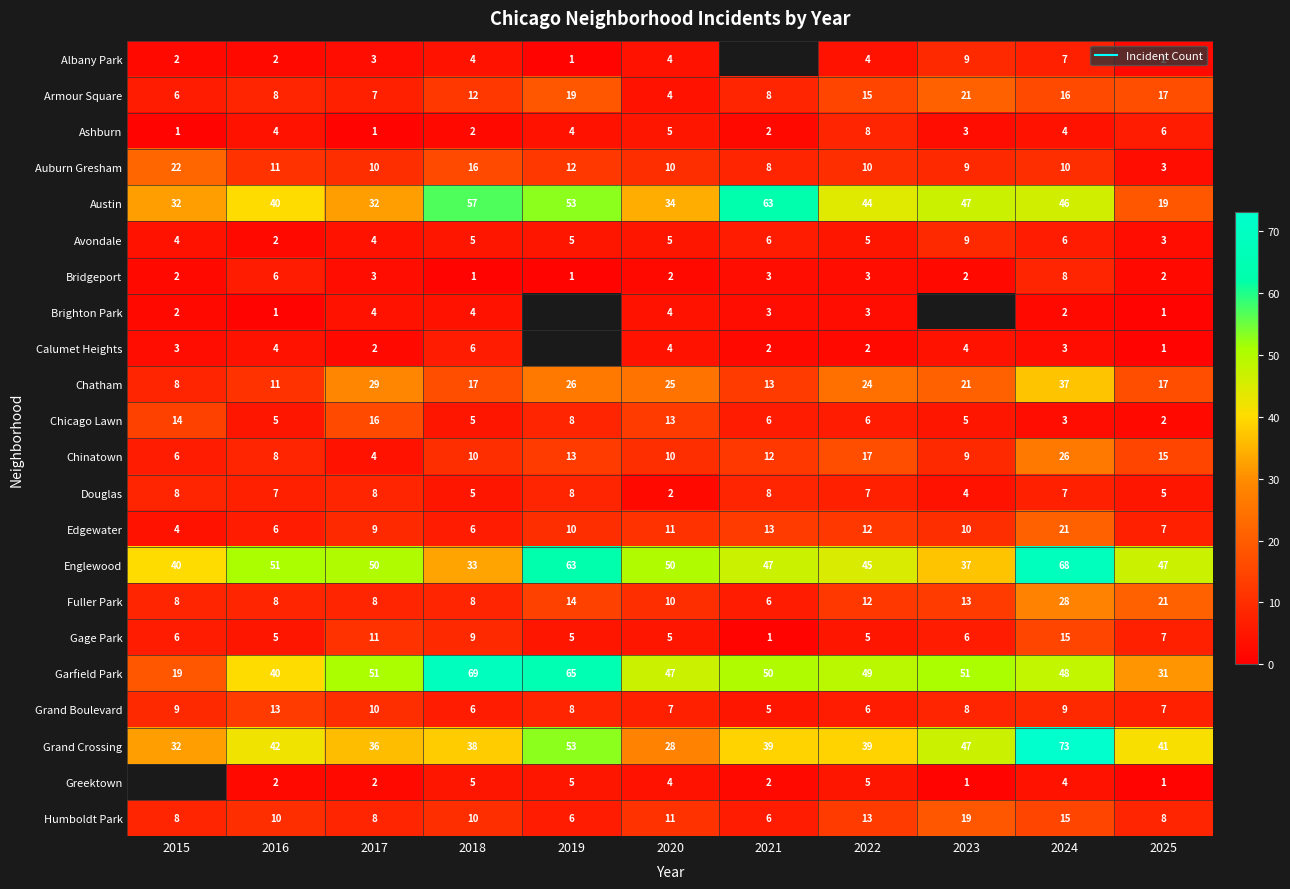

True or false: Austin has a value of 13.0 at 2015.

False